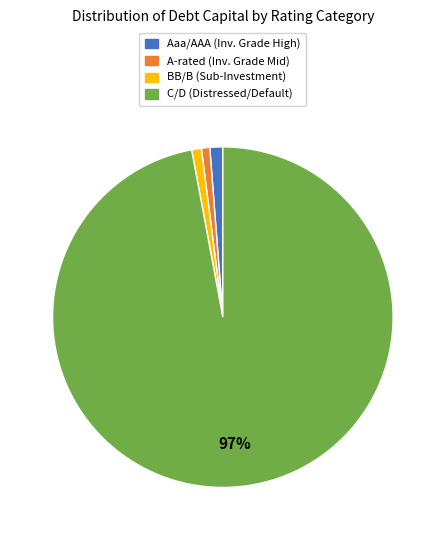

To the nearest percent, what is the average slice percentage?

25%